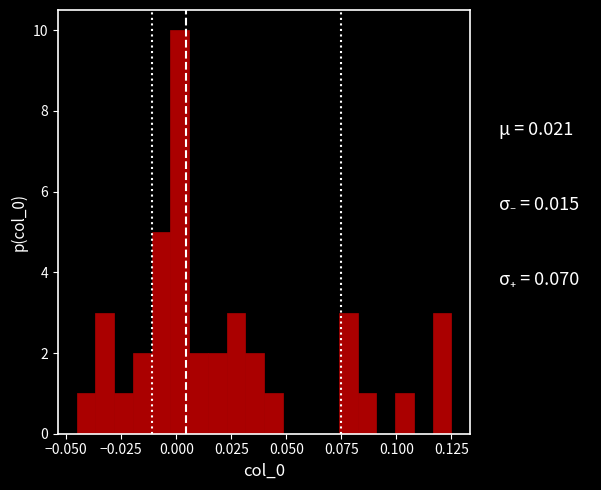

Around what value on the x-axis is the tallest bar? Give the approximate position of its centre, as read against the axis.

0.000